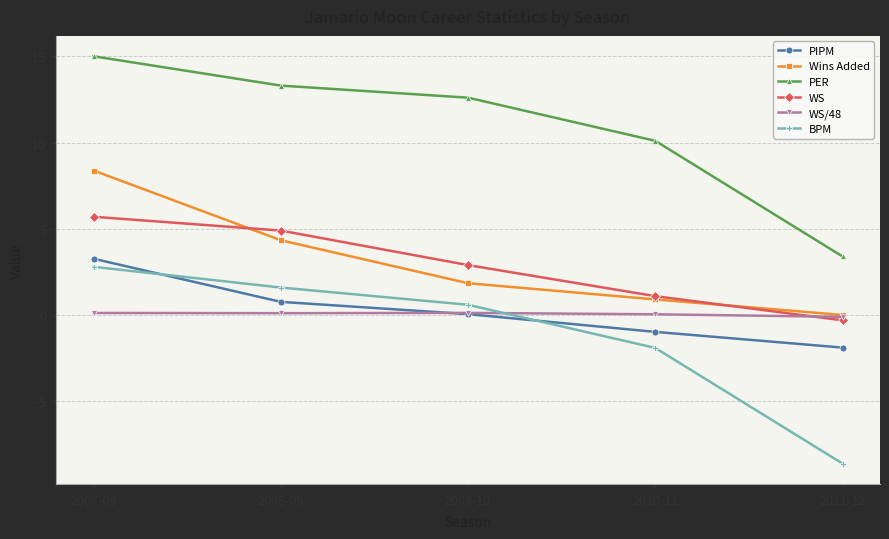

True or false: Wins Added and PIPM intersect in this chart.

False